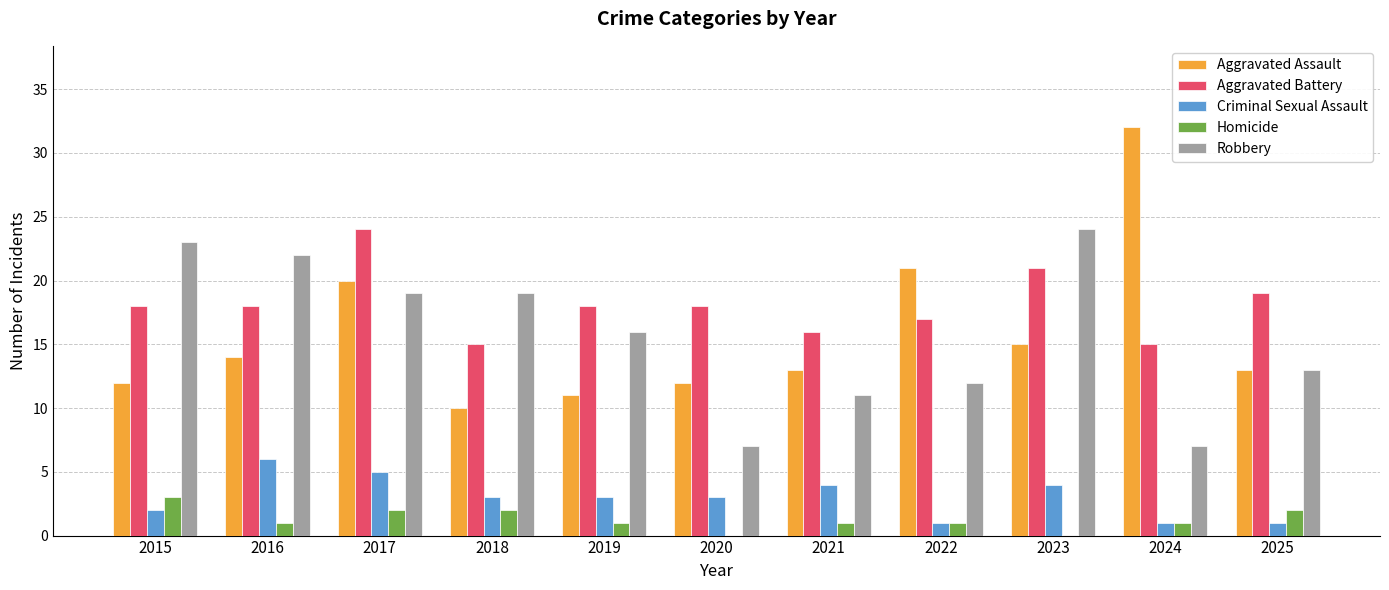

How many categories are shown in the chart?

11